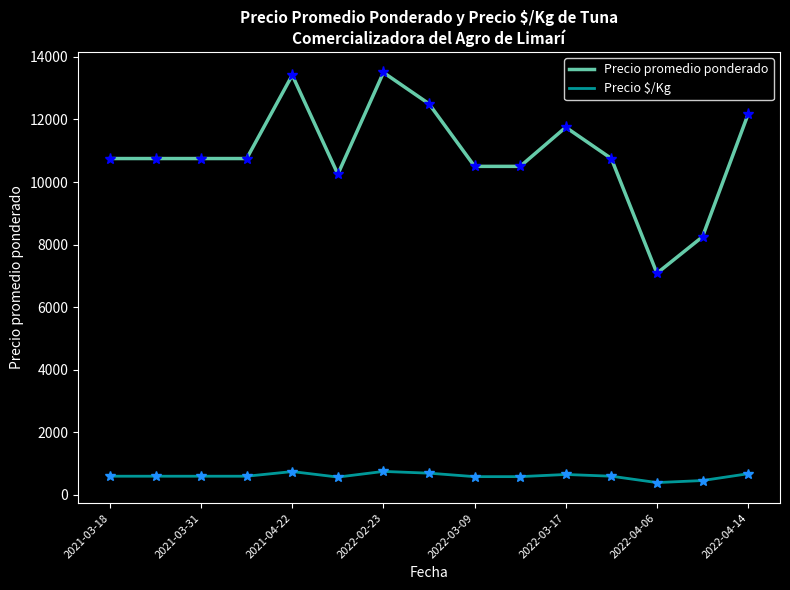

List the series in order of their peak value, lowest first.

Precio $/Kg, Precio promedio ponderado